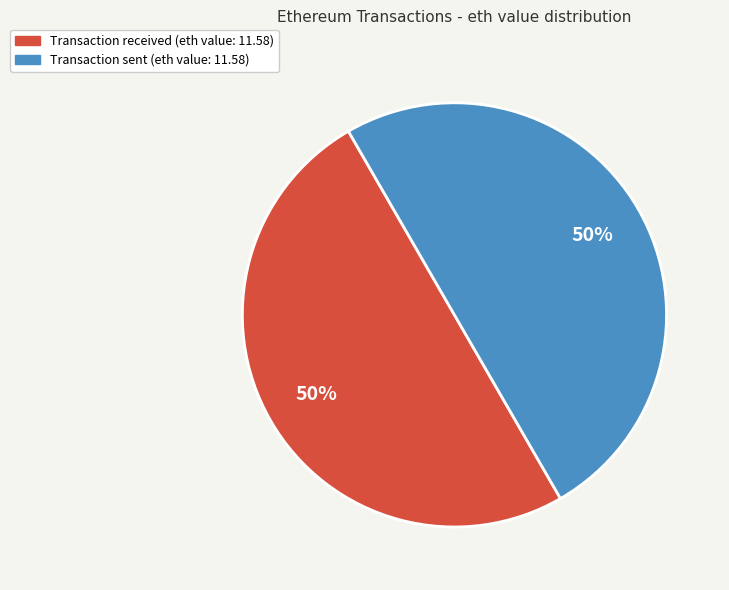

To the nearest percent, what is the average slice percentage?

50%